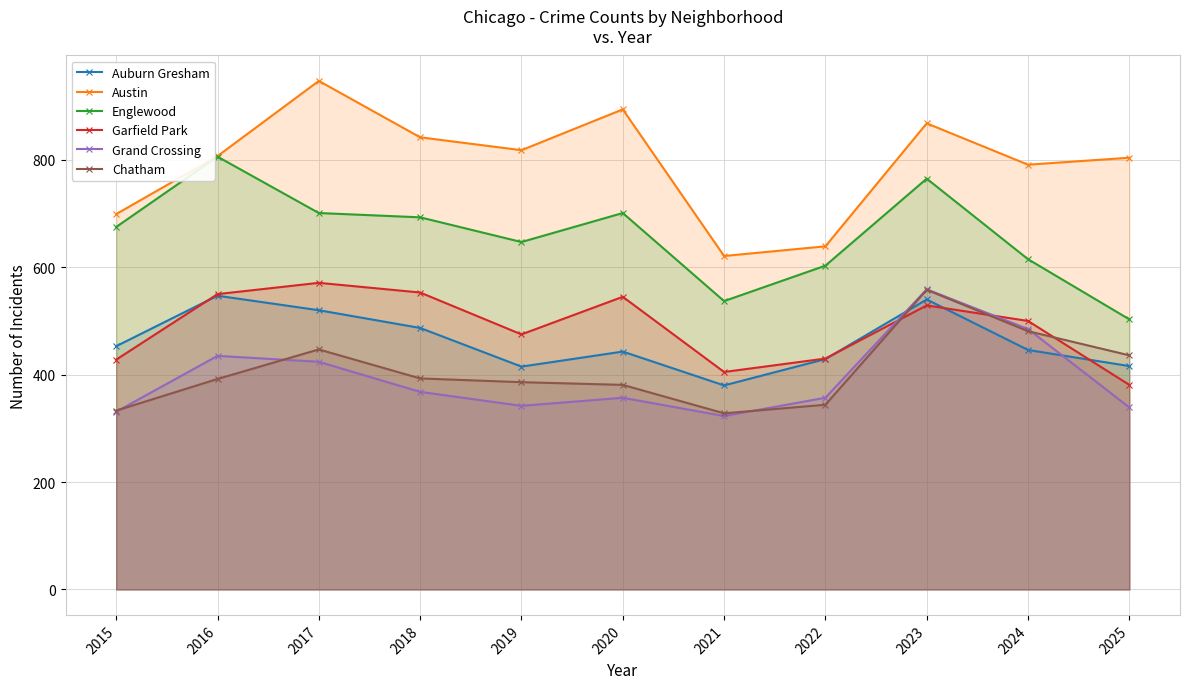

Reading left to right, list all the values displayed in this chart.

Auburn Gresham: 453	547	520	487	415	443	380	429	540	446	416
Austin: 699	807	947	842	818	894	621	639	868	791	804
Englewood: 675	806	701	693	647	701	537	603	765	615	503
Garfield Park: 428	550	571	553	475	545	405	430	529	500	381
Grand Crossing: 331	435	424	368	342	357	323	357	559	485	339
Chatham: 333	392	447	393	386	381	328	344	558	481	436